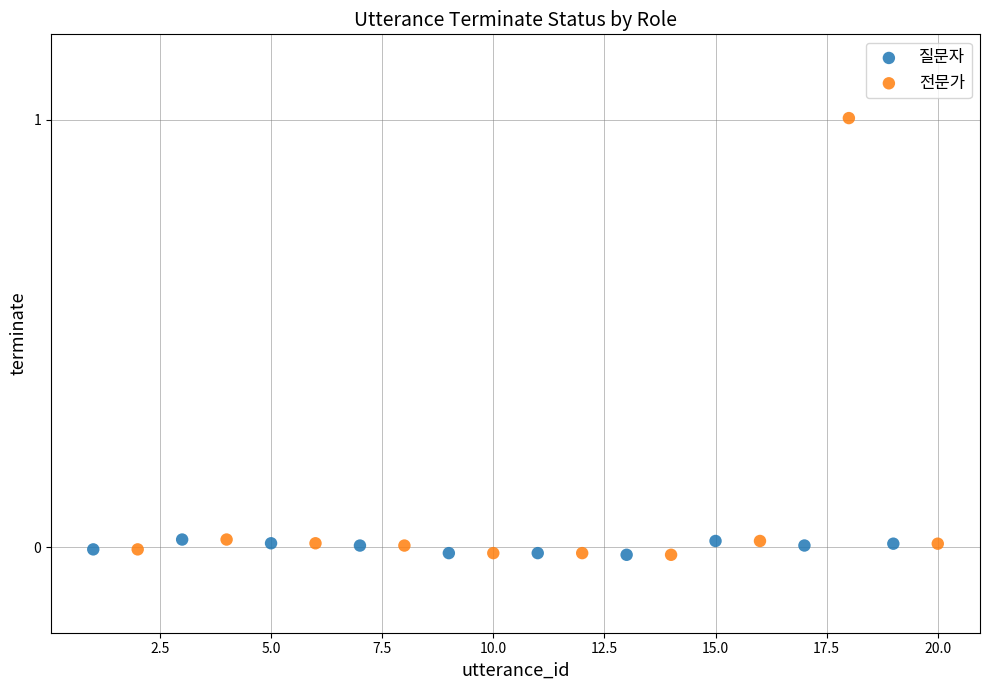

Which series has the largest Y range (max minus min)?

전문가